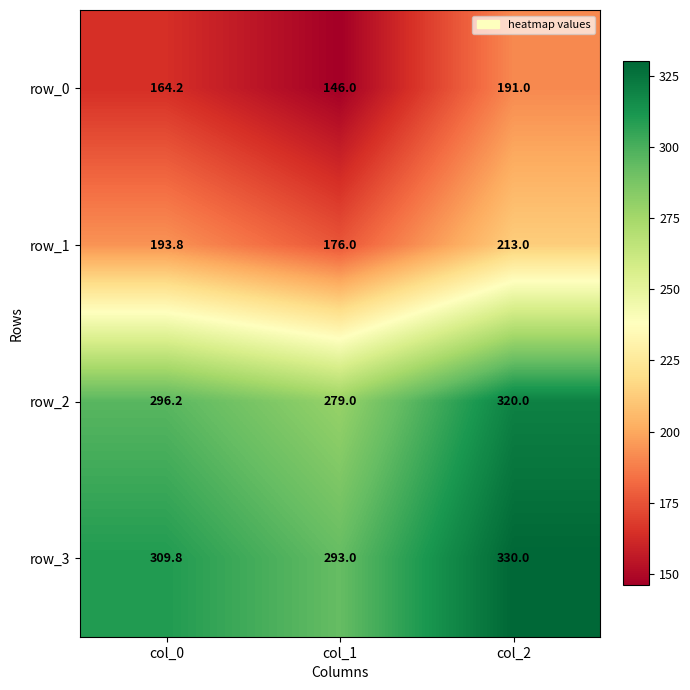

Which series changed the most between col_0 and col_1?

row_0